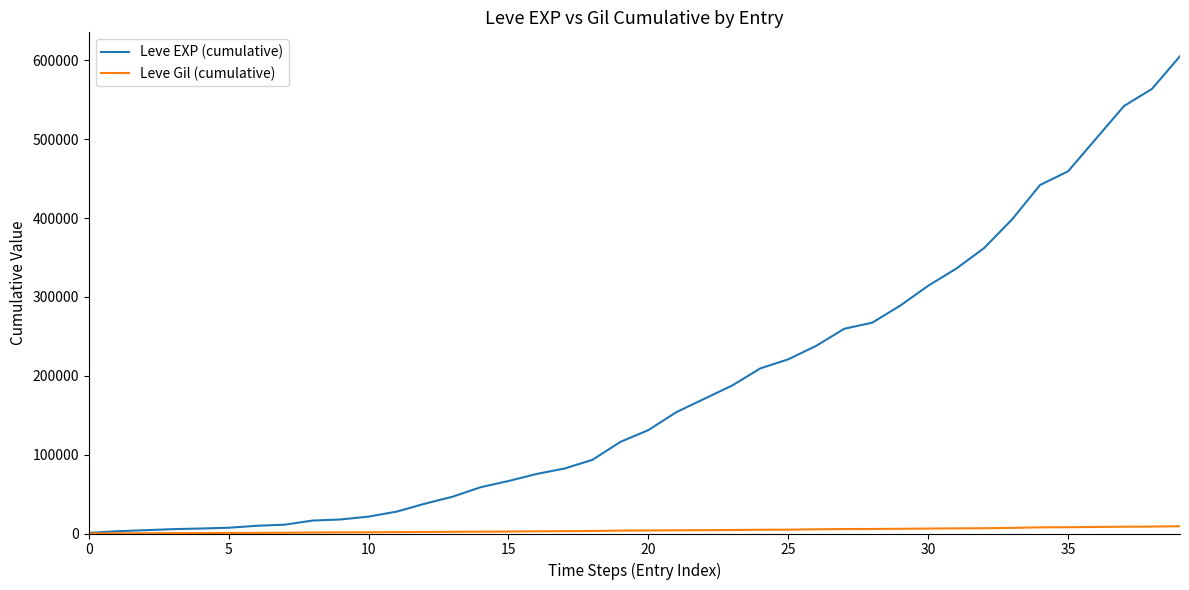

Which series has the largest total across all categories?

Leve EXP (cumulative)